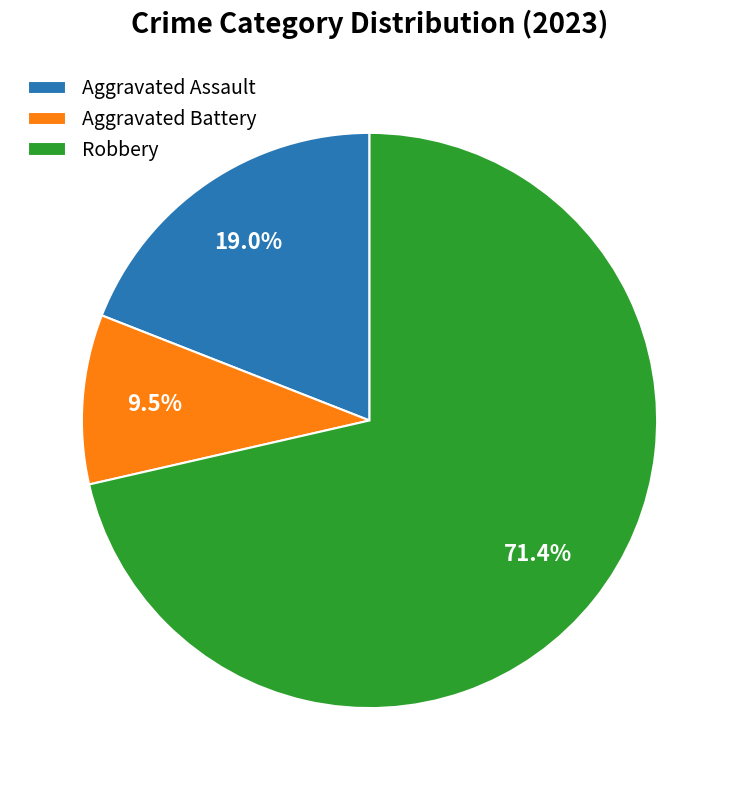

Is Aggravated Battery the majority of the pie?

No